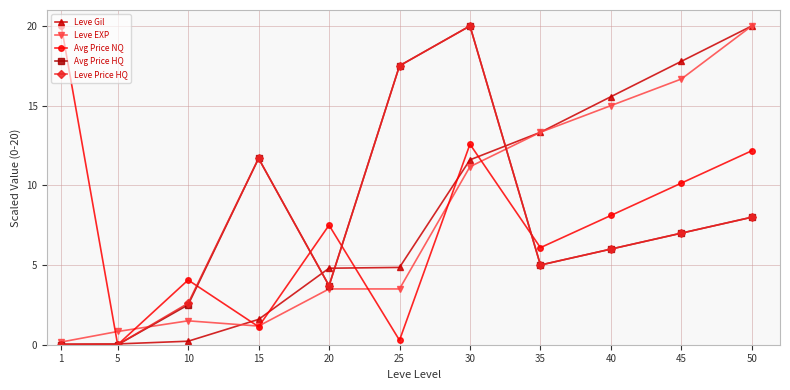

Which series has the largest total across all categories?

Leve Gil